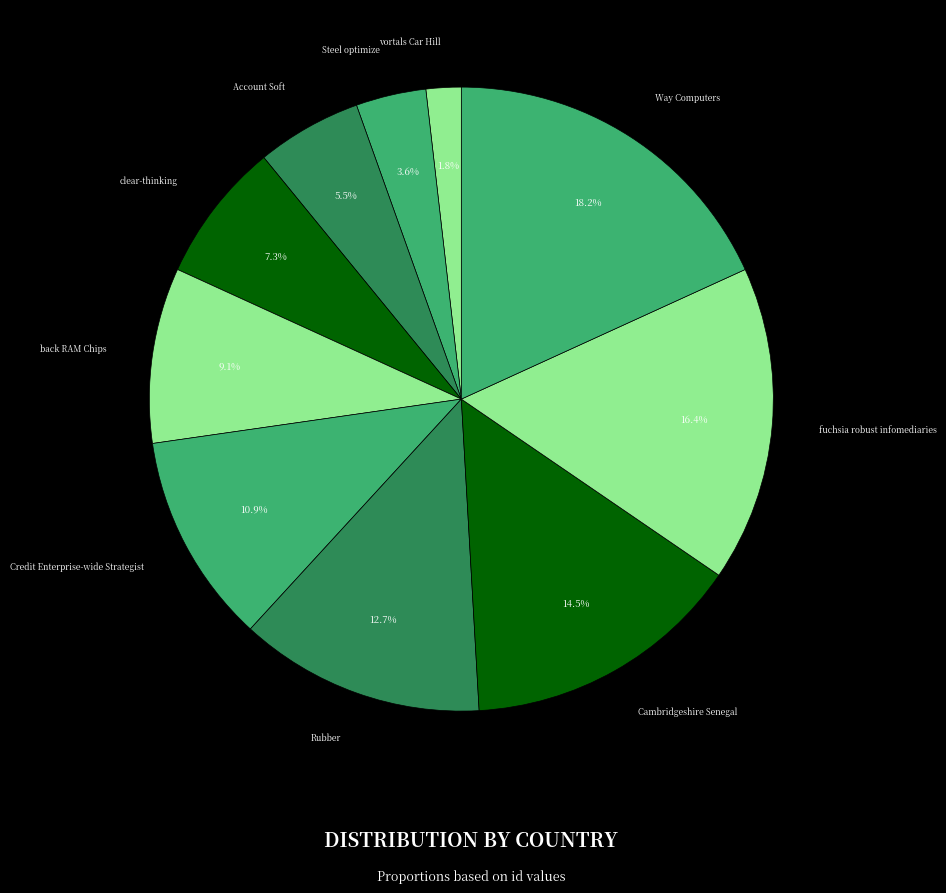

Approximately how many times larger is the value at clear-thinking compared to Credit Enterprise-wide Strategist?

0.7